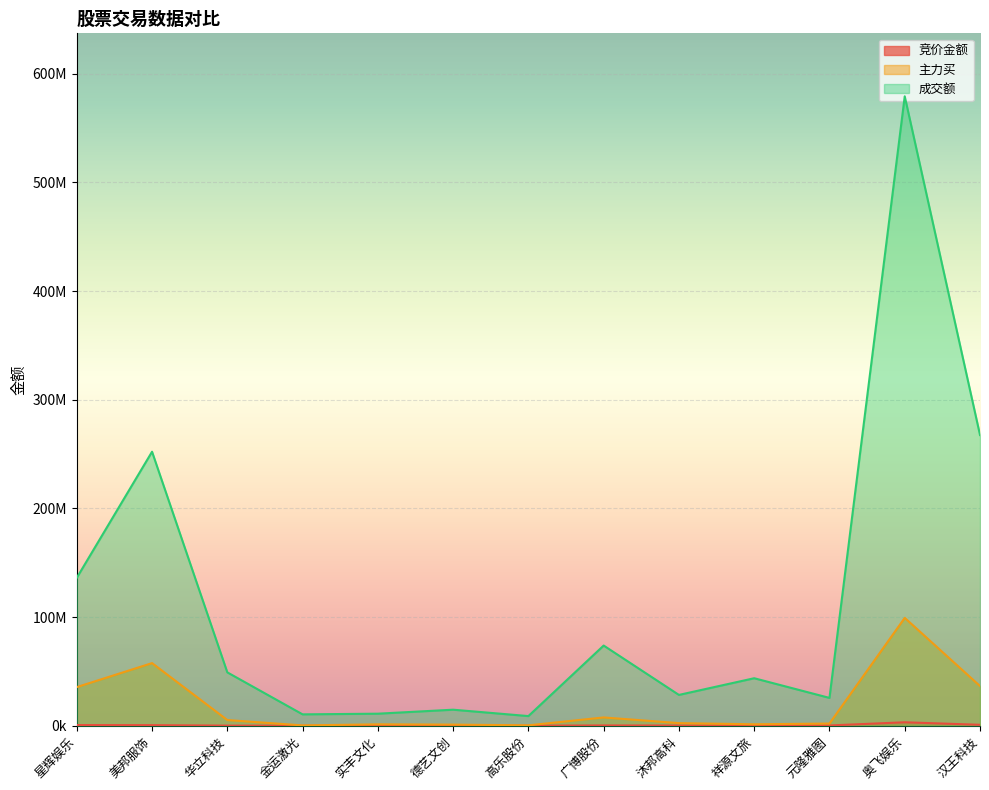

True or false: 主力买 and 竞价金额 cross at least once.

False